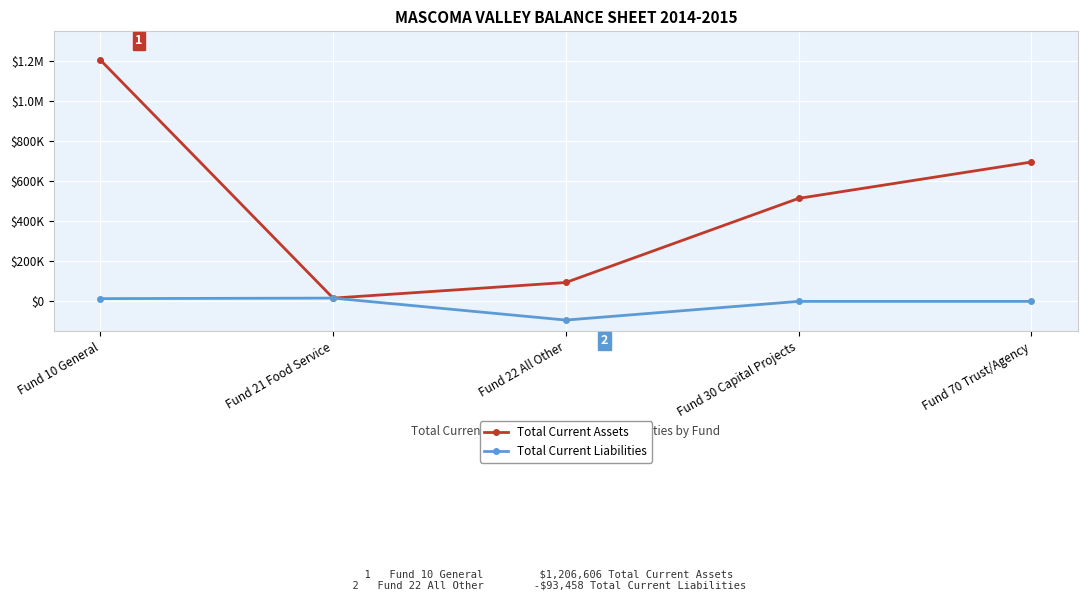

What is the lowest value of the Total Current Liabilities series?

-93458.0